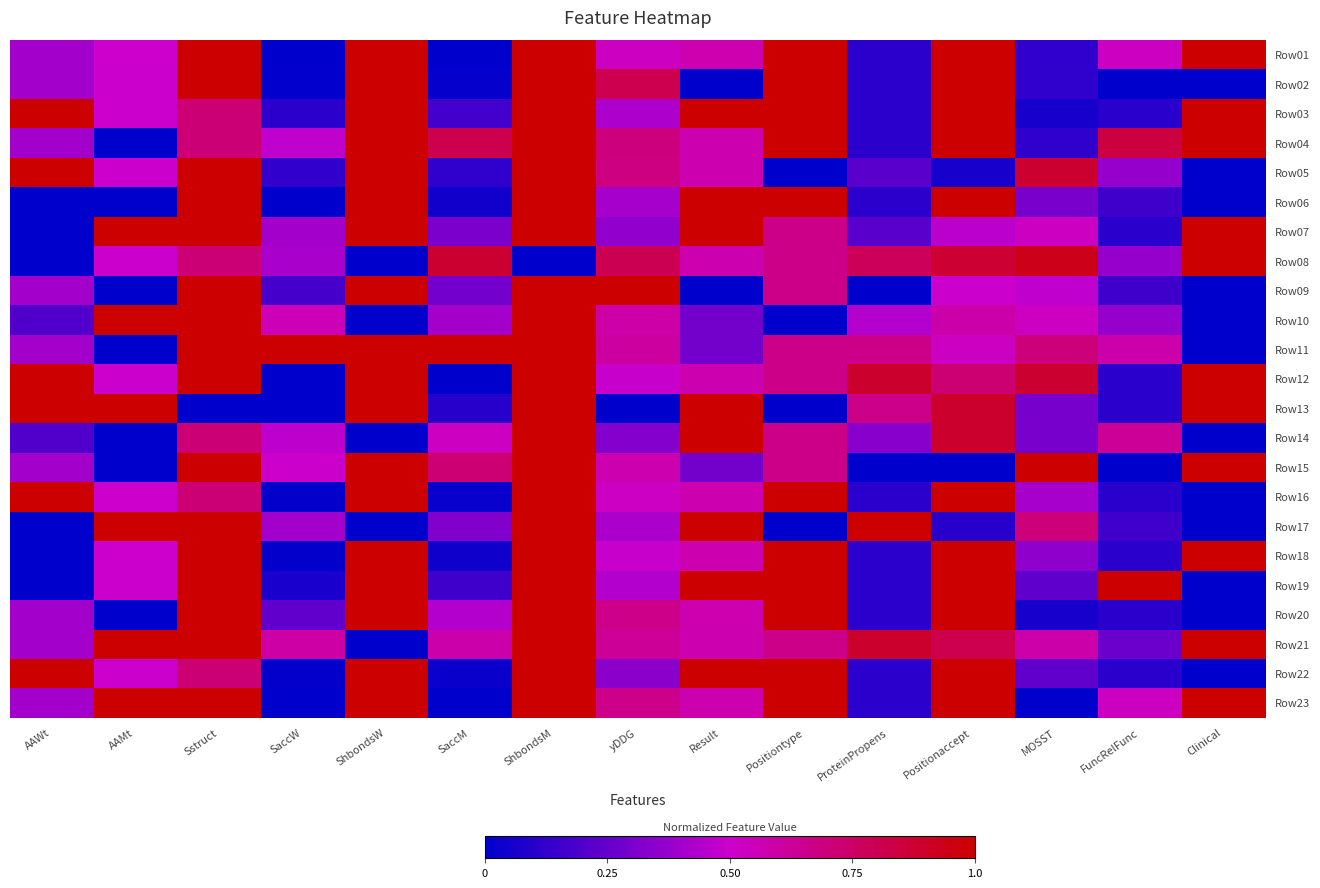

At how many categories does at least one series exceed 0?

15